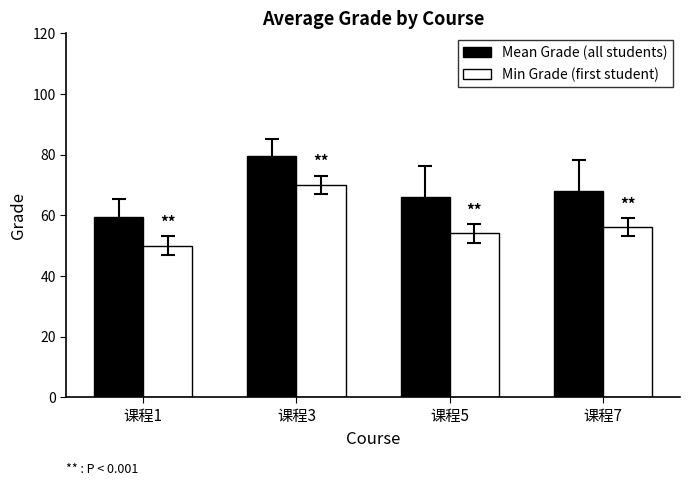

What is the total value across all series at 课程5?

120.0